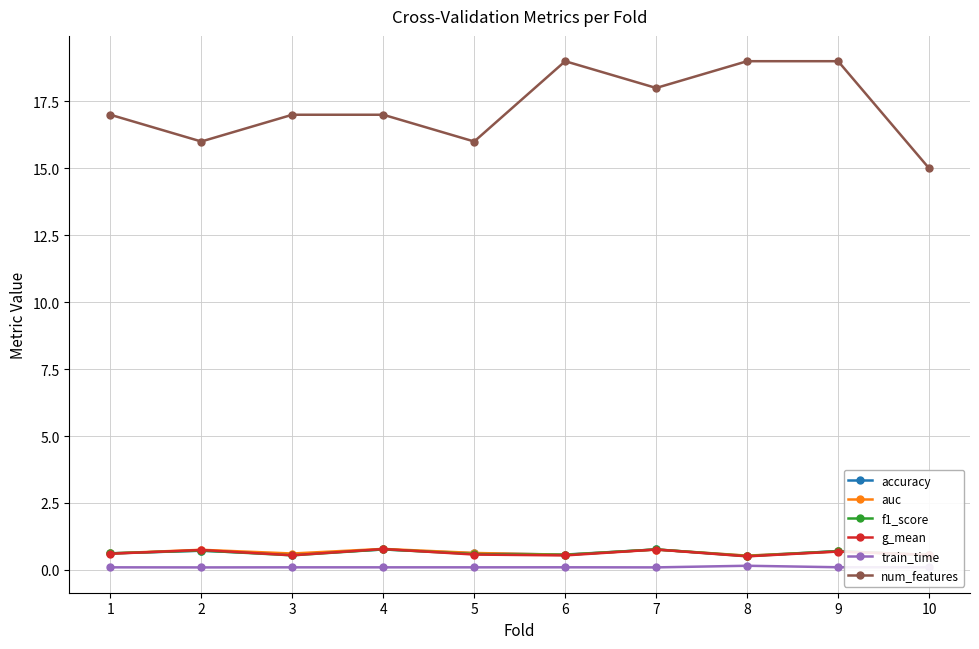

Which series changed the most between 2 and 8?

num_features